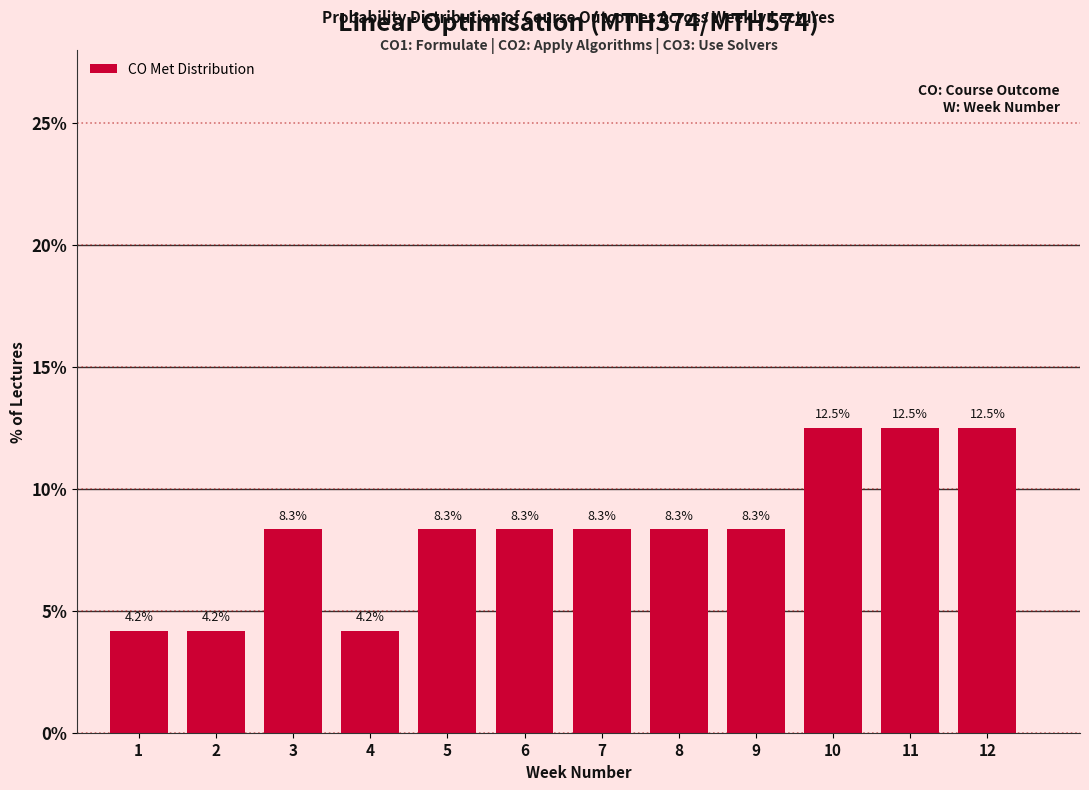

Reading right to left, transcribe all the data shown in this chart.

12=12.5	11=12.5	10=12.5	9=8.3	8=8.3	7=8.3	6=8.3	5=8.3	4=4.2	3=8.3	2=4.2	1=4.2